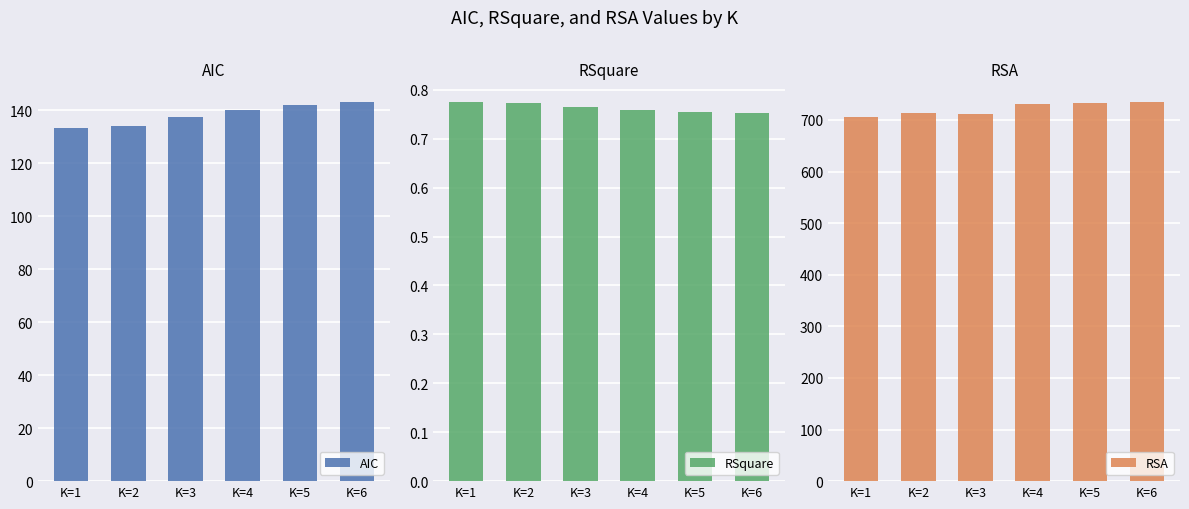

What is the value of the RSquare bar at the 2nd from the left?

0.8